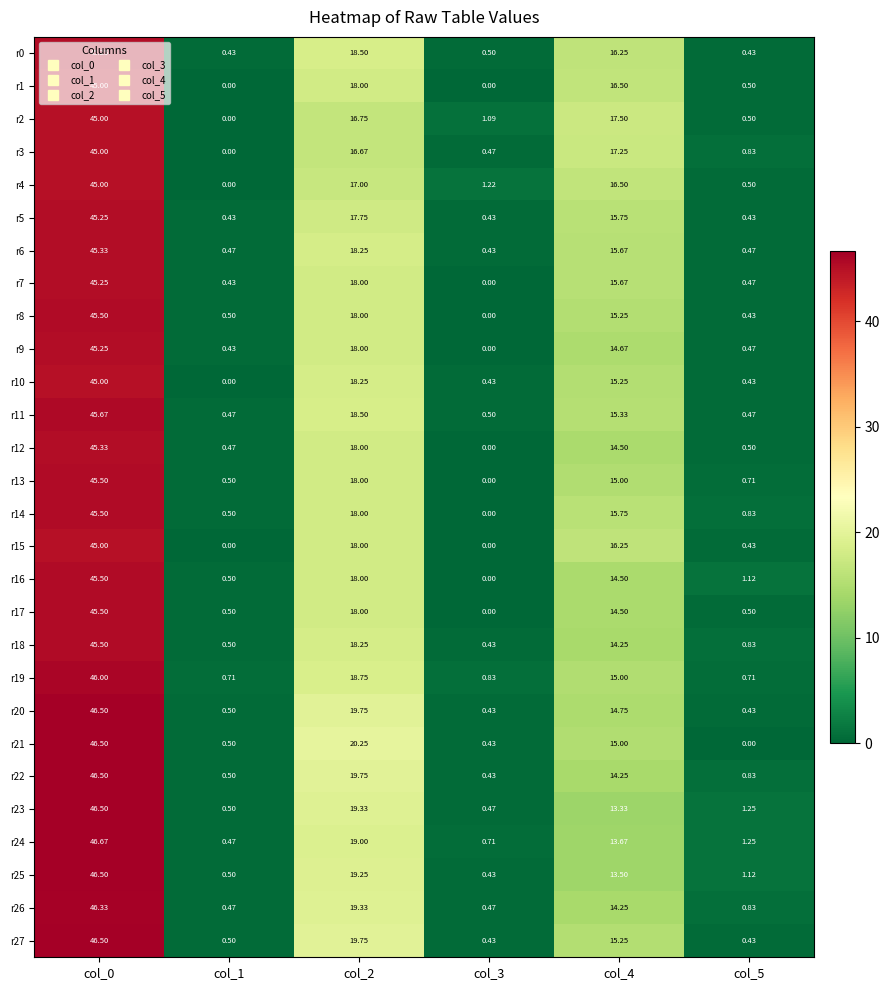

At how many categories does at least one series exceed 23?

1